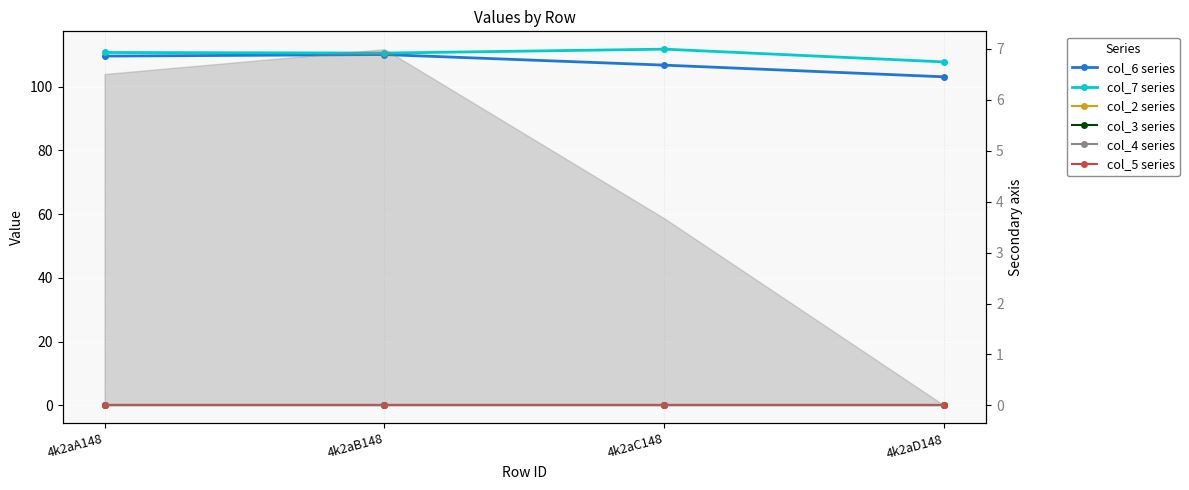

True or false: col_6 series and col_5 series cross at least once.

False